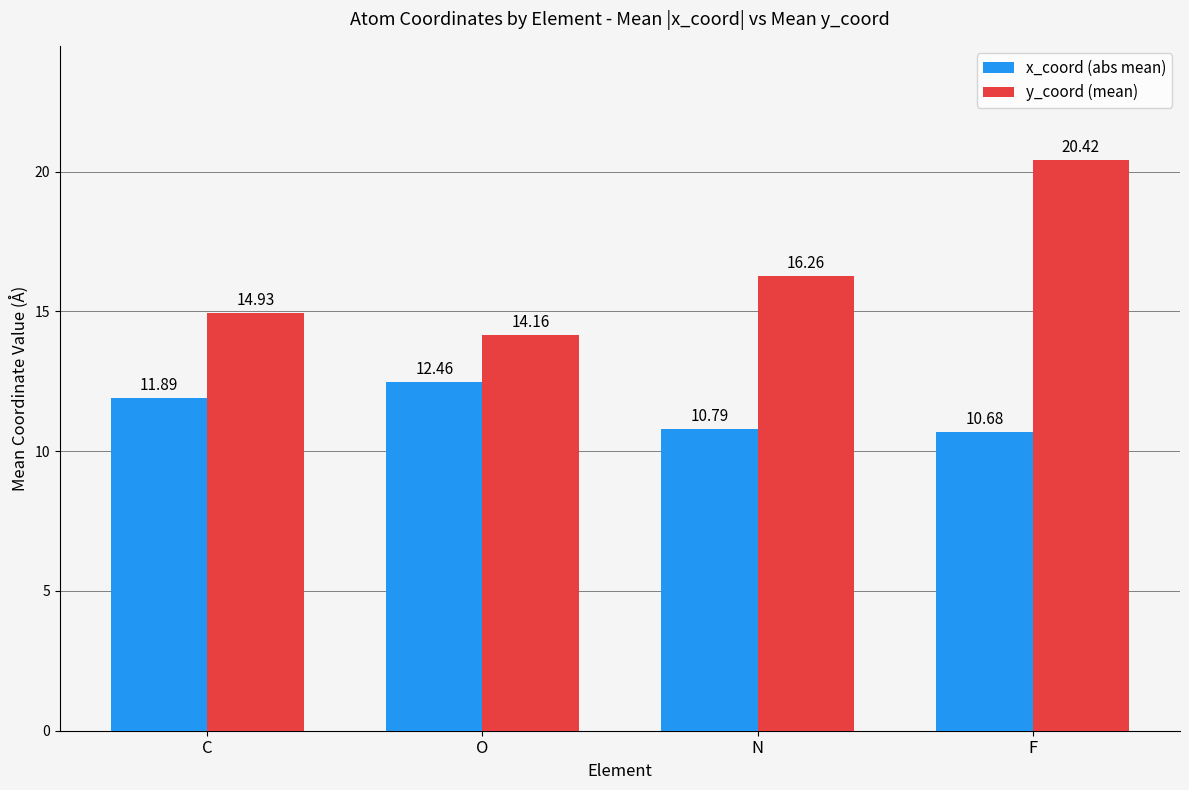

At N, list the series in order from smallest to largest.

x_coord (abs mean), y_coord (mean)